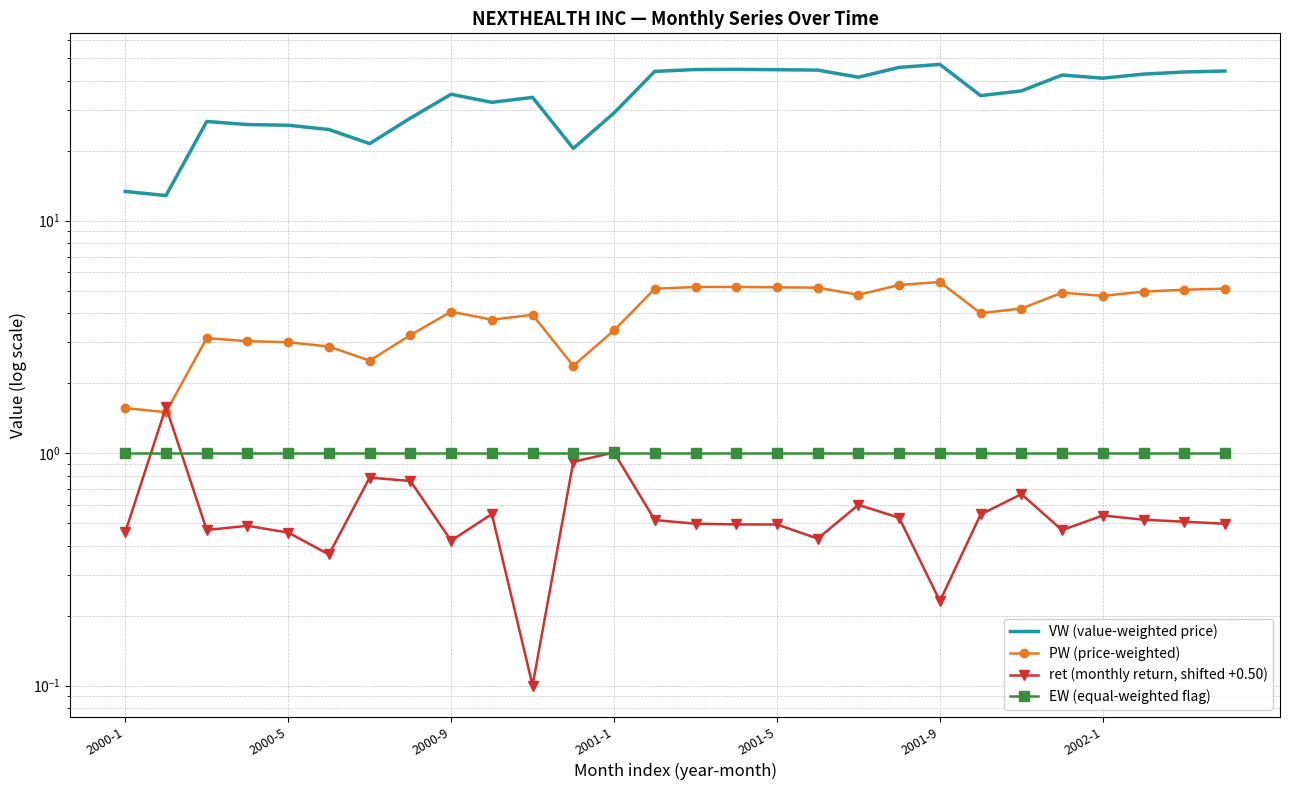

What is the difference between the maximum and second lowest values in the ret (monthly return, shifted +0.50) series?

1.3